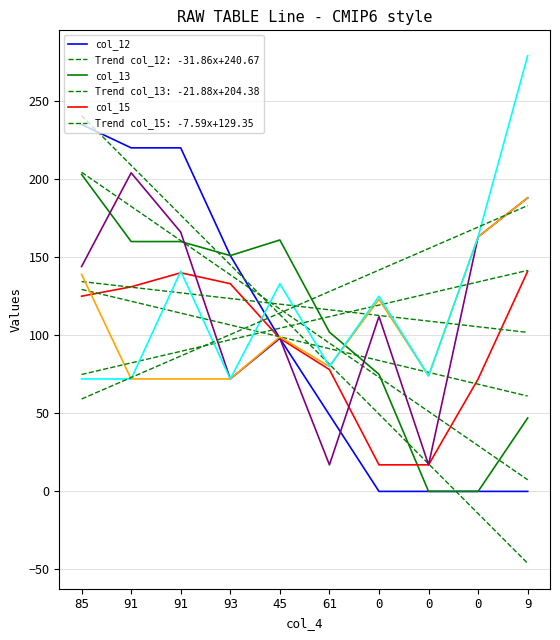

How many lines are shown in the chart?

12